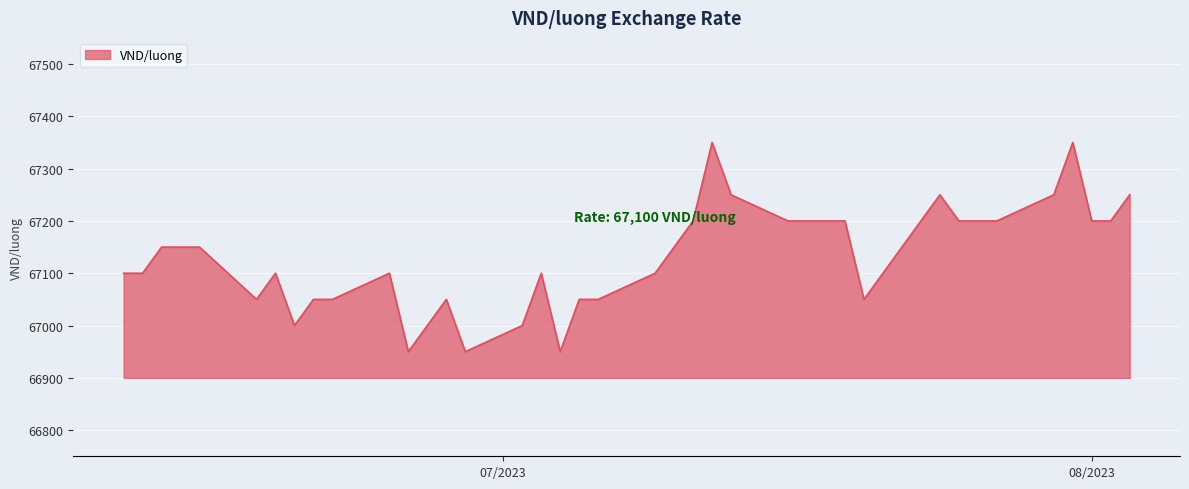

What is the smallest value displayed?

66950